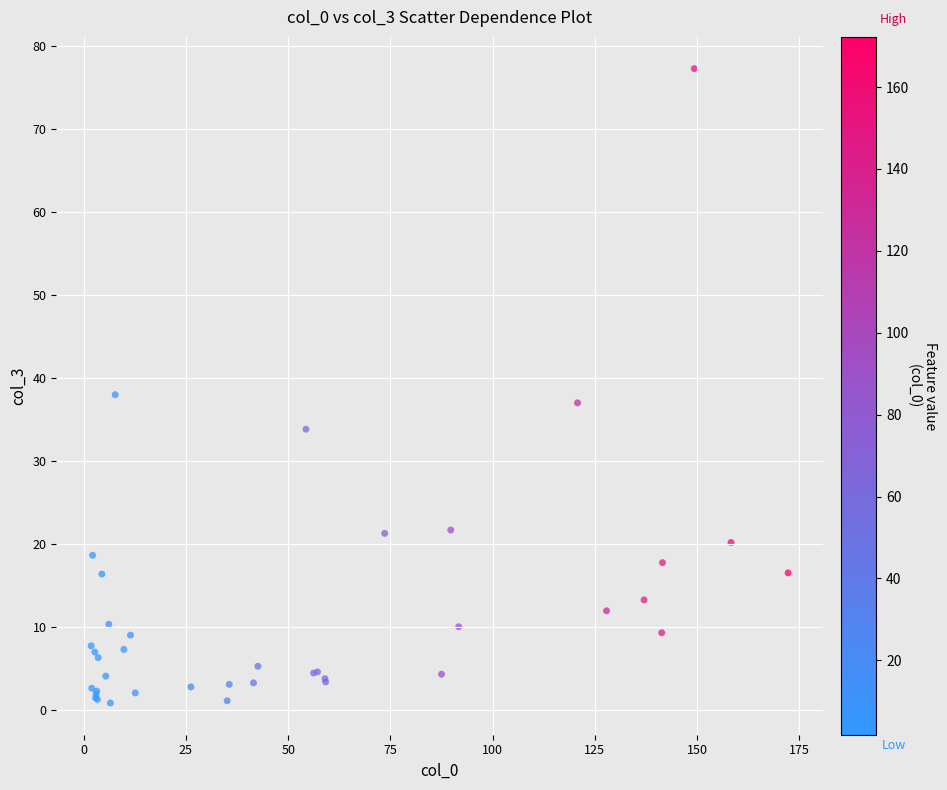

What Y value in the scatter plot is closest to 39?

38.0